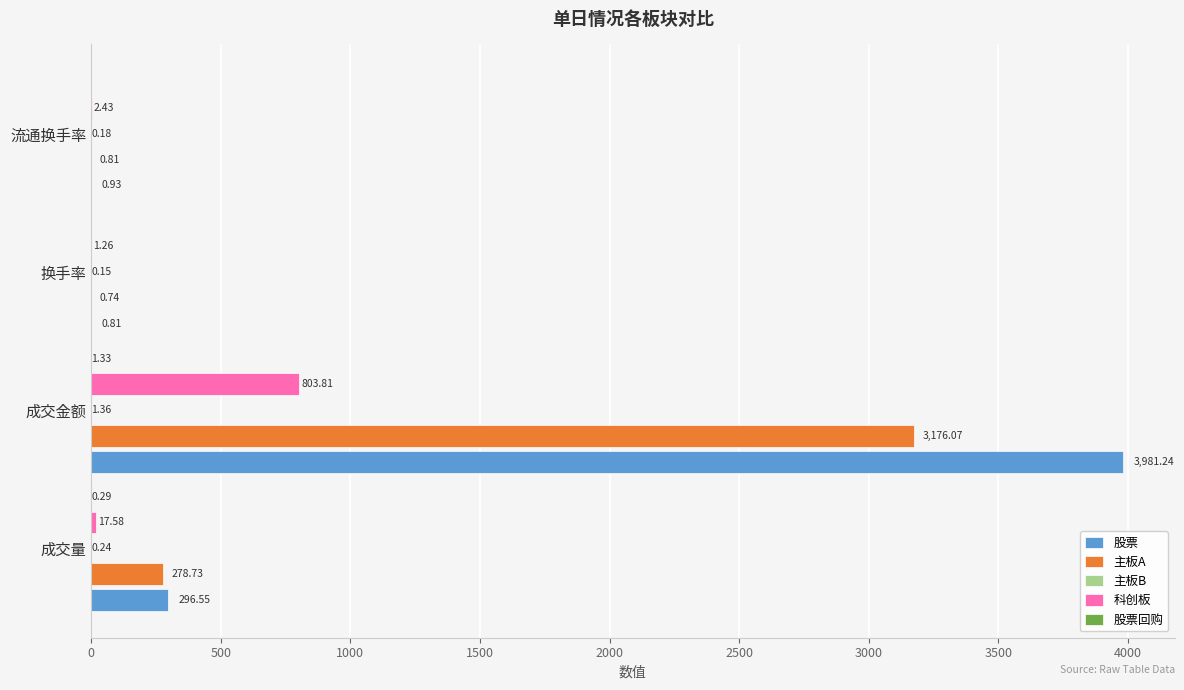

Which label corresponds to the largest value in the chart?

成交金额